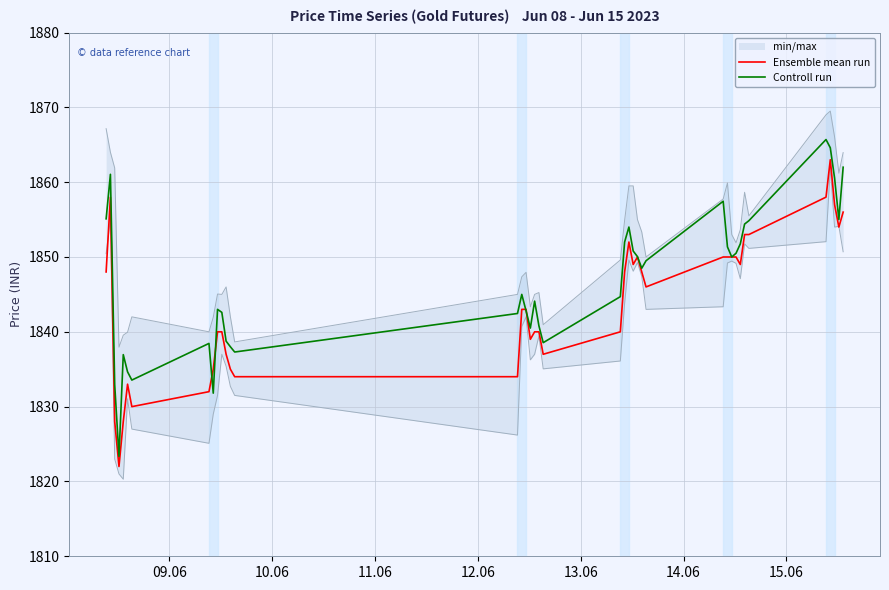

What is the lowest value of the Ensemble mean run series?

1822.0